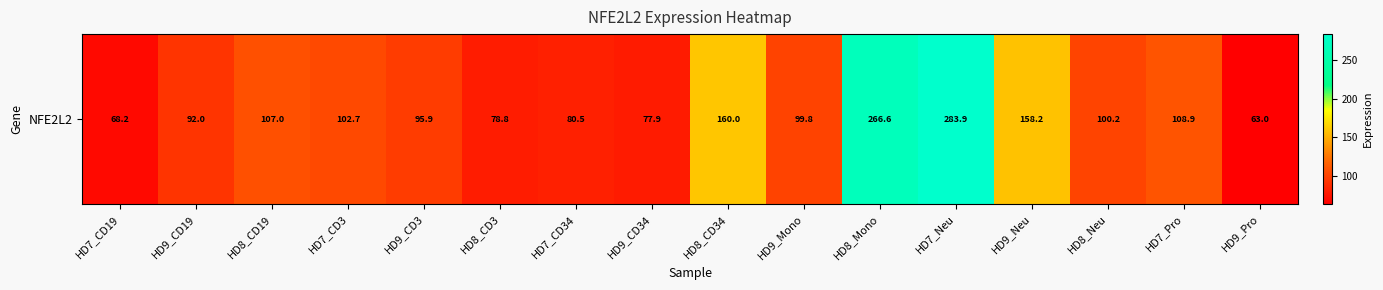

Reading left to right, extract all data points from this chart.

68.2	92.0	107.0	102.7	95.9	78.8	80.5	77.9	160.0	99.8	266.6	283.9	158.2	100.2	108.9	63.0